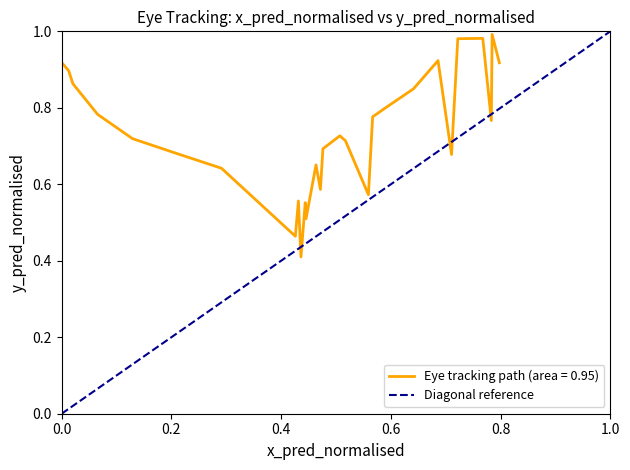

The value at 0.0 is 1. True or false?

False